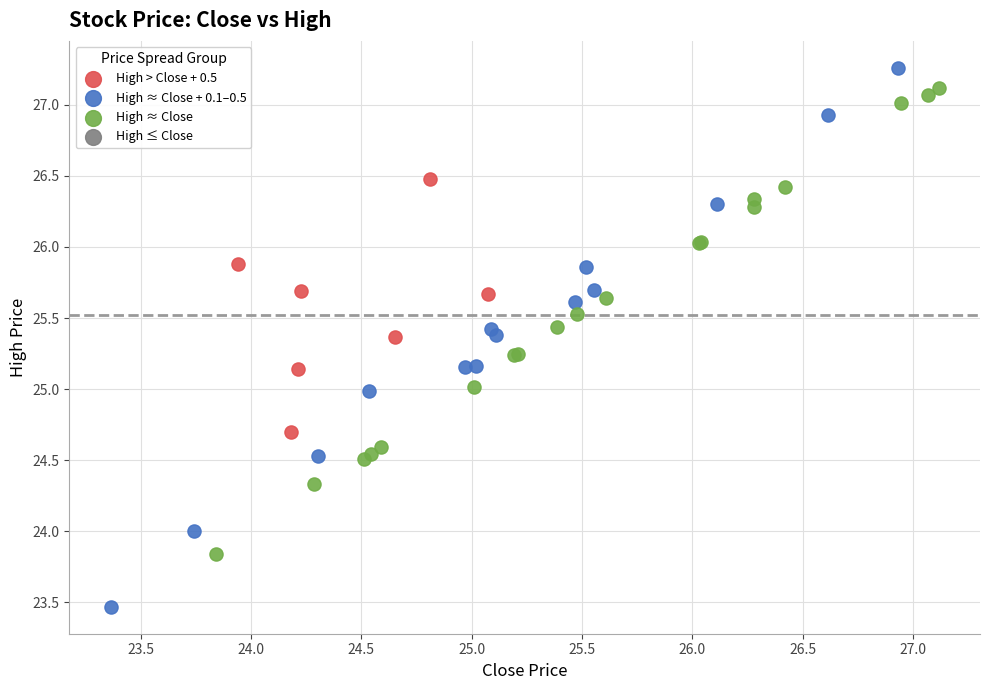

Which series reaches the minimum Y coordinate?

High ≈ Close + 0.1–0.5